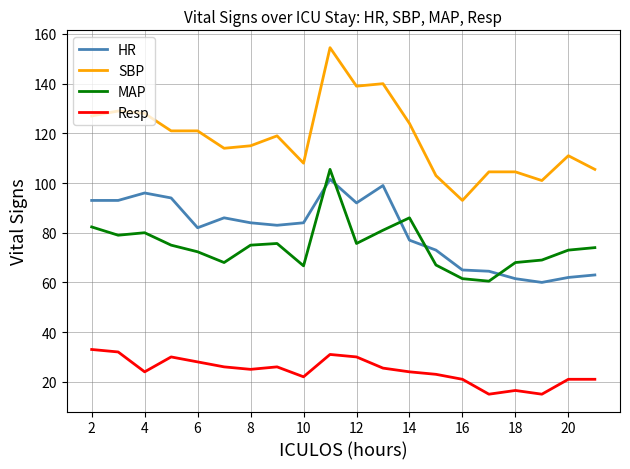

What is the maximum value shown in the chart?

154.5